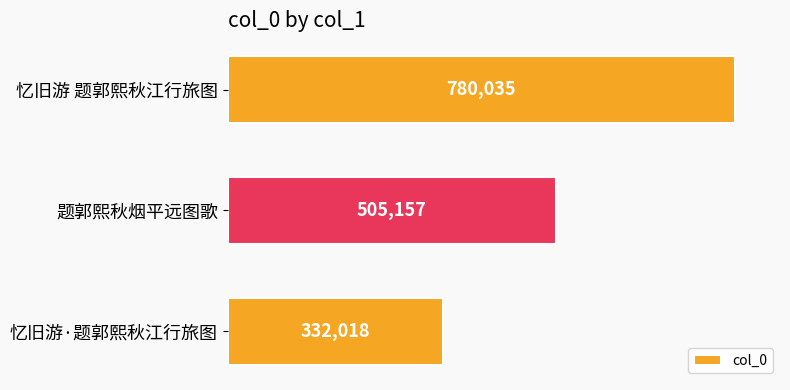

Reading bottom to top, list all the values displayed in this chart.

忆旧游·题郭熙秋江行旅图=332018	题郭熙秋烟平远图歌=505157	忆旧游 题郭熙秋江行旅图=780035